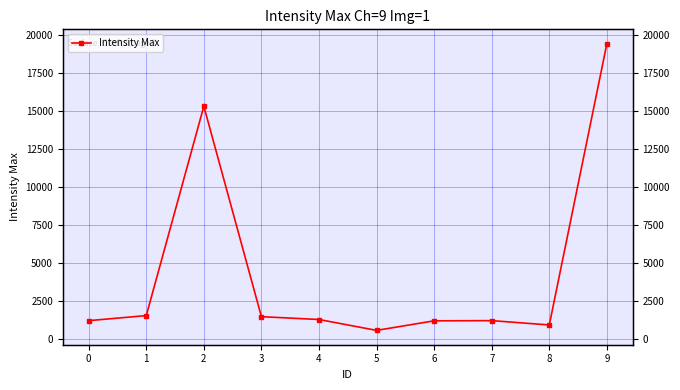

List the labels in order of value, smallest first.

5, 8, 6, 0, 7, 4, 3, 1, 2, 9